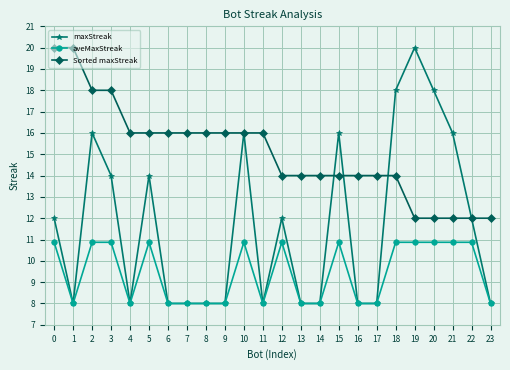

What is the difference between the aveMaxStreak values at 2 and 15?

0.0